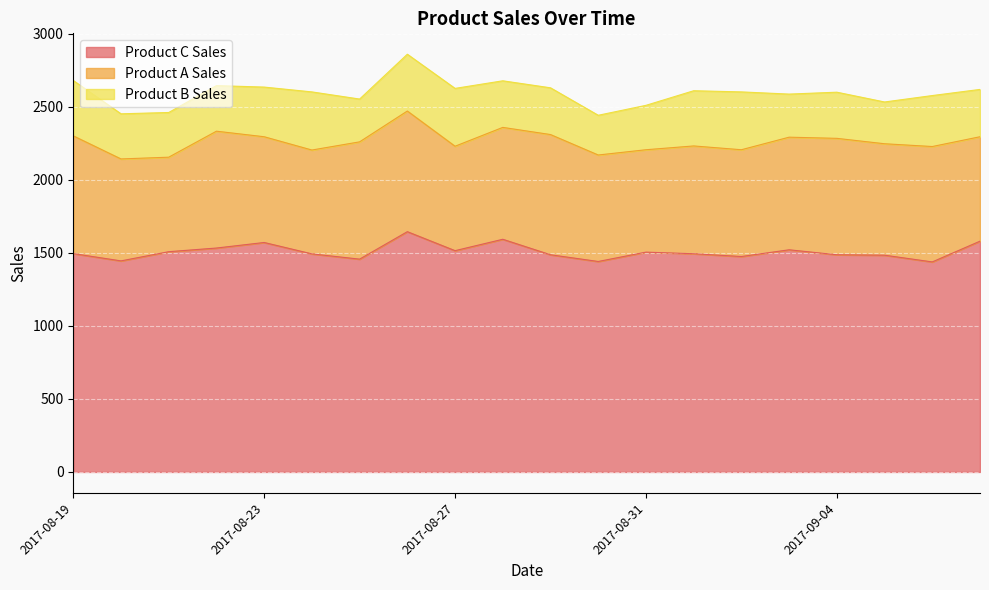

At which category does Product_A_Sales reach its first local valley?

2017-08-21